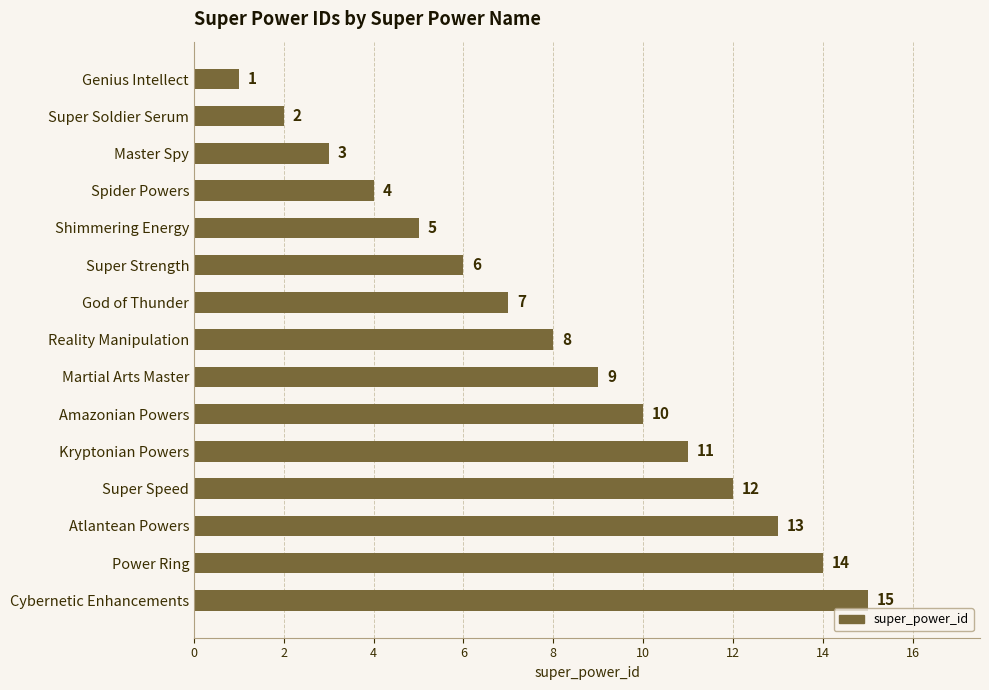

At which label is the value closest to 8?

Reality Manipulation